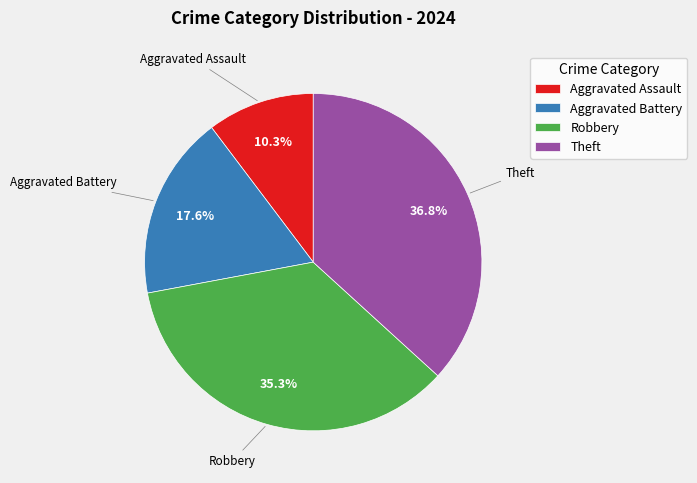

What percentage is the Aggravated Assault slice, to the nearest percent?

10%